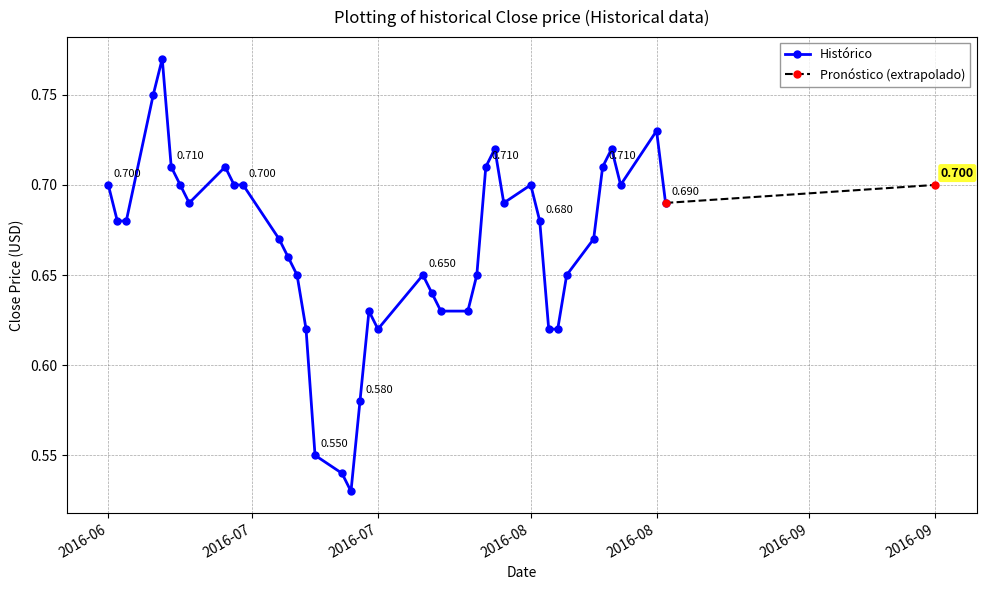

What value does the data have at 2016-08?

0.7